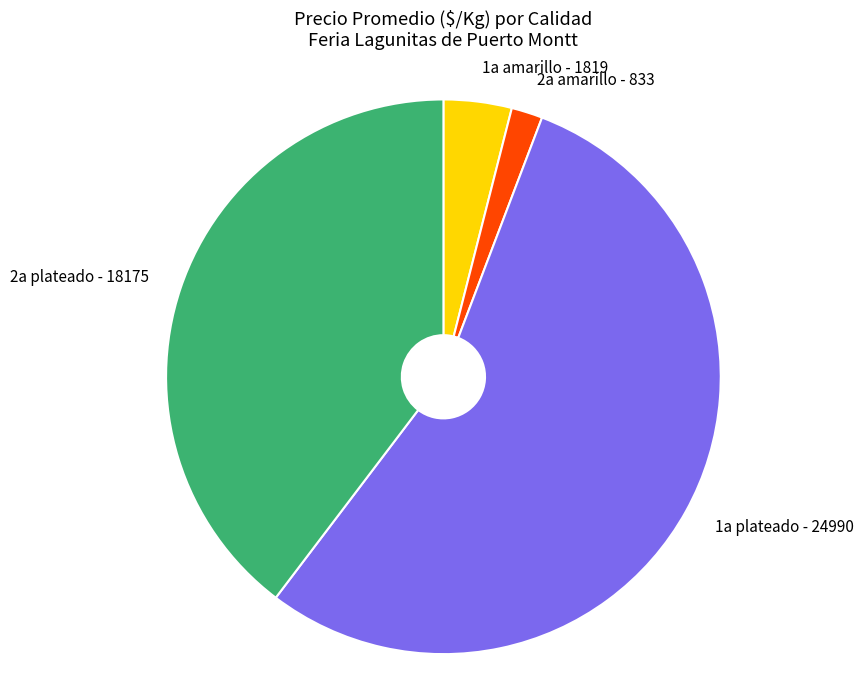

Is it true that 1a amarillo - 1819 is 12% of the pie?

False